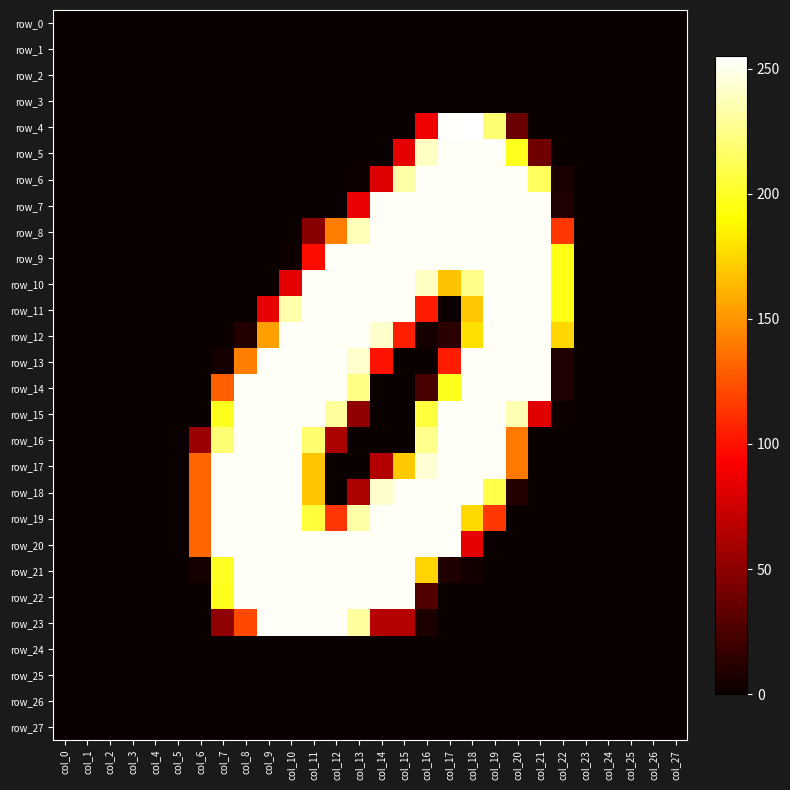

Which series changed the most between col_2 and col_25?

row_0